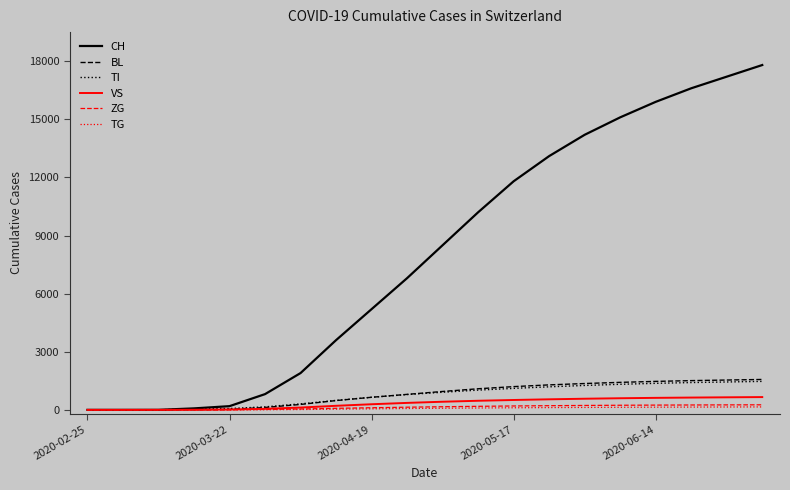

What is the maximum value for CH?

17800